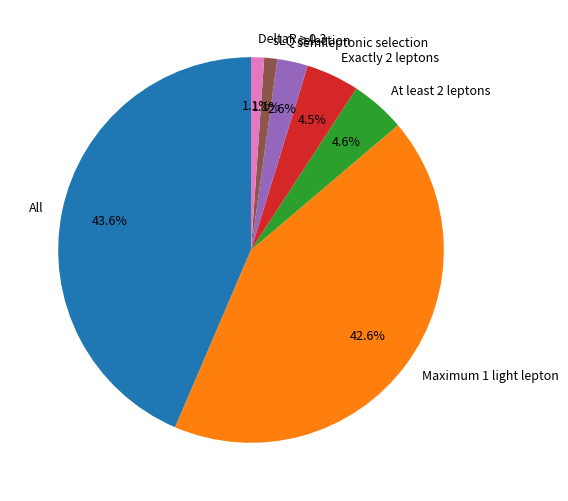

Combined, do All and Maximum 1 light lepton account for over 50%?

Yes